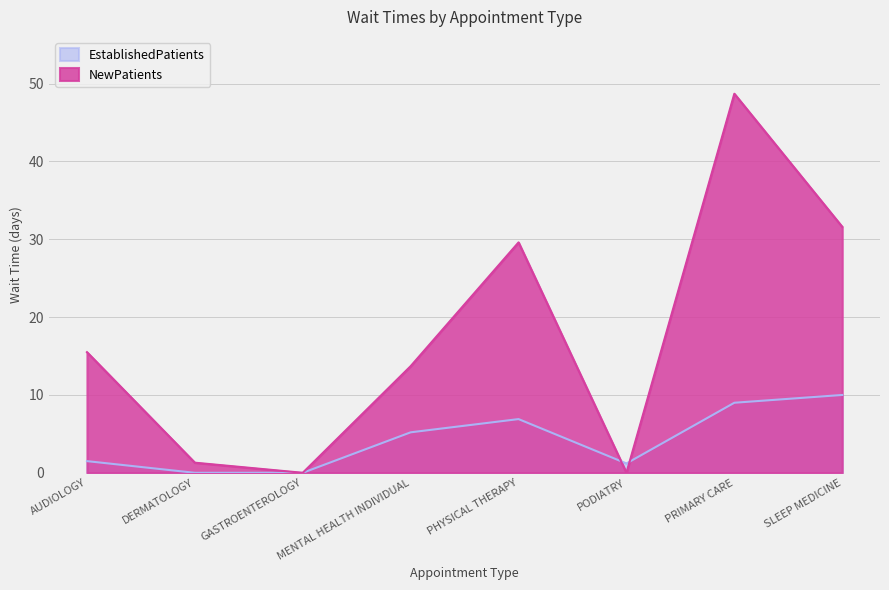

What is the sum of all NewPatients values?

140.4